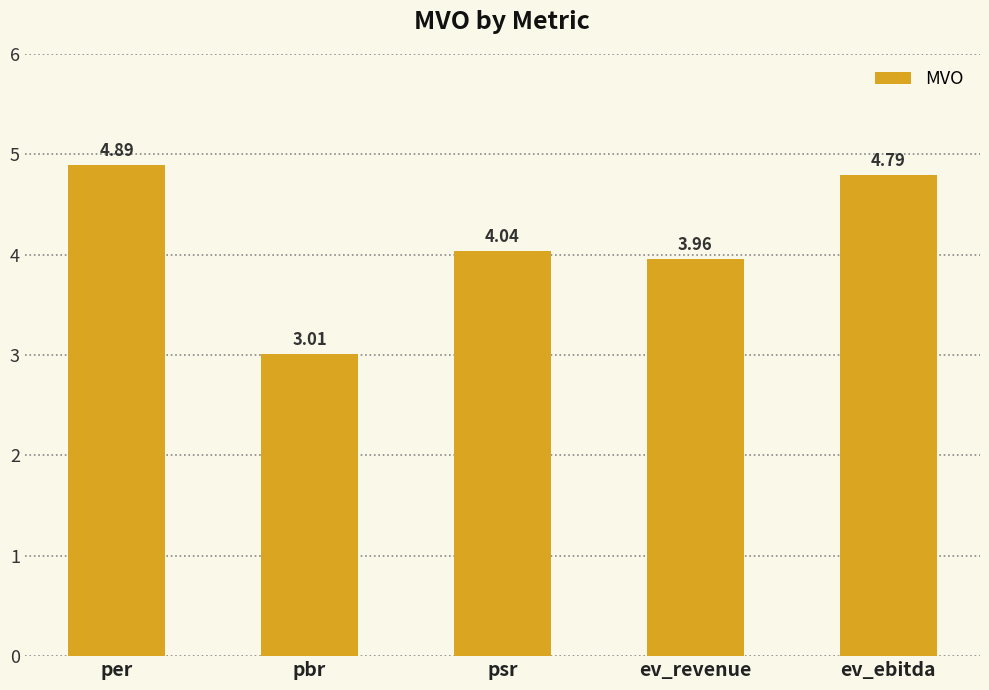

At which label is the value closest to 3?

pbr